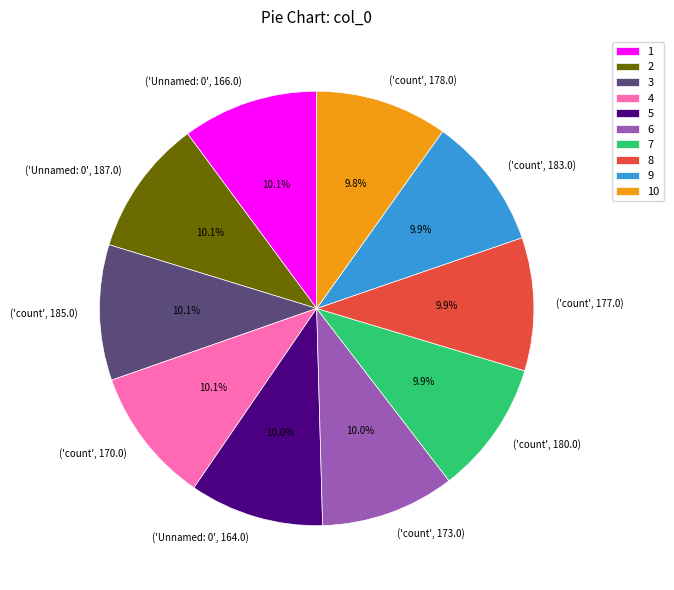

Does ('count', 185.0) represent more than half of the total?

No